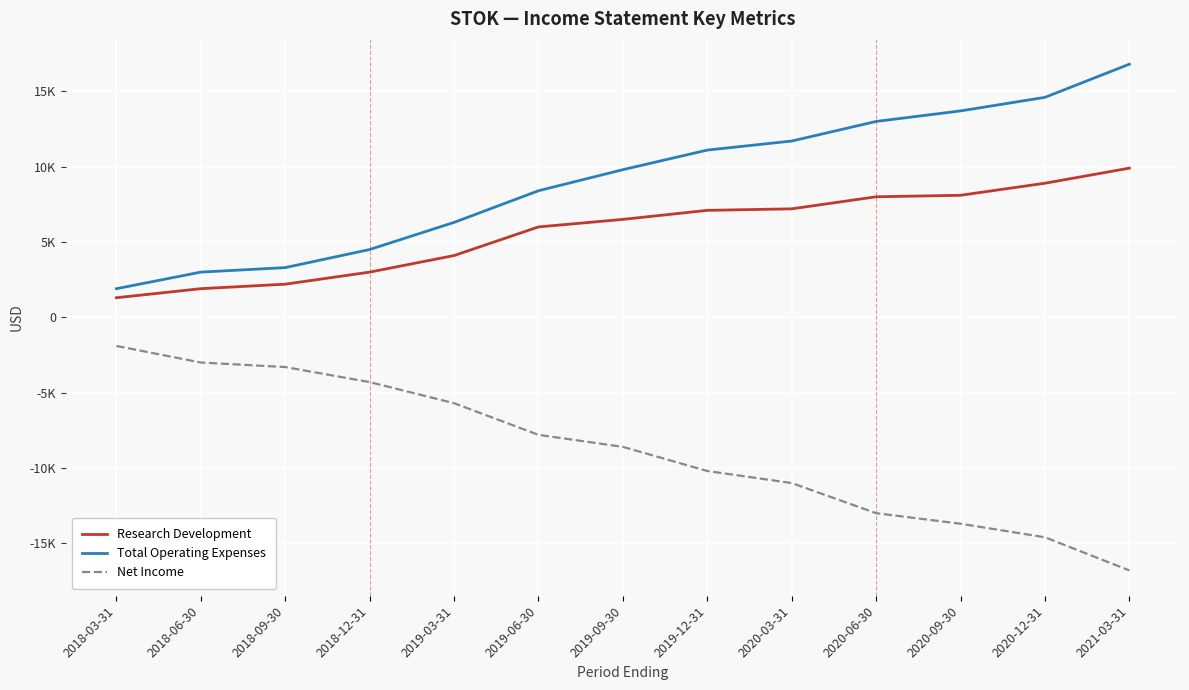

Does the chart display data point markers on the line(s)?

No